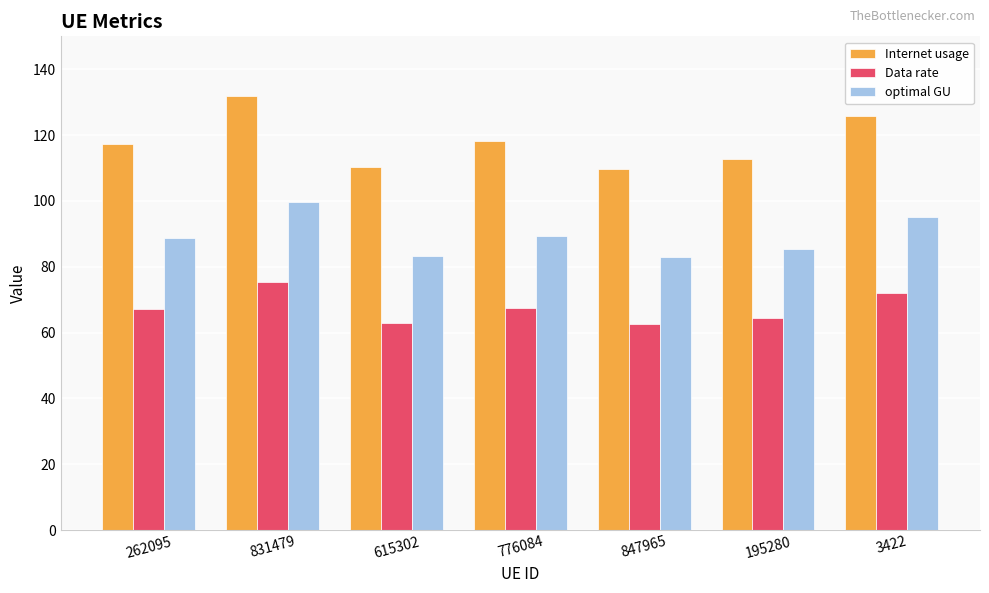

Rank the series by their maximum value, from lowest to highest.

Data rate, optimal GU, Internet usage